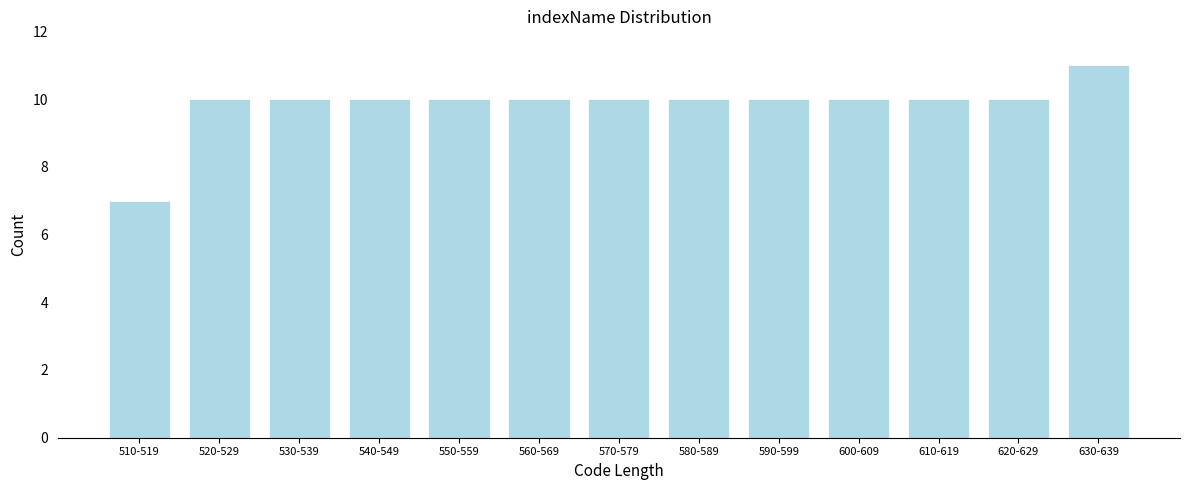

Reading left to right, list all the values displayed in this chart.

510-519=7	520-529=10	530-539=10	540-549=10	550-559=10	560-569=10	570-579=10	580-589=10	590-599=10	600-609=10	610-619=10	620-629=10	630-639=11